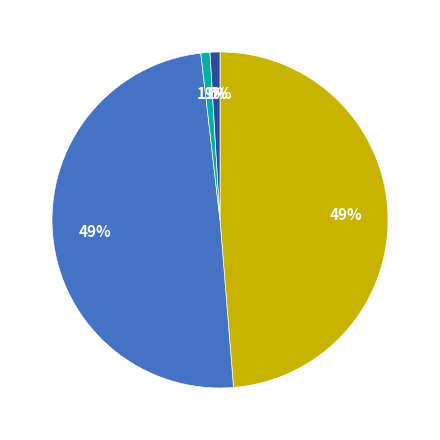

To the nearest percent, what is the average slice percentage?

20%